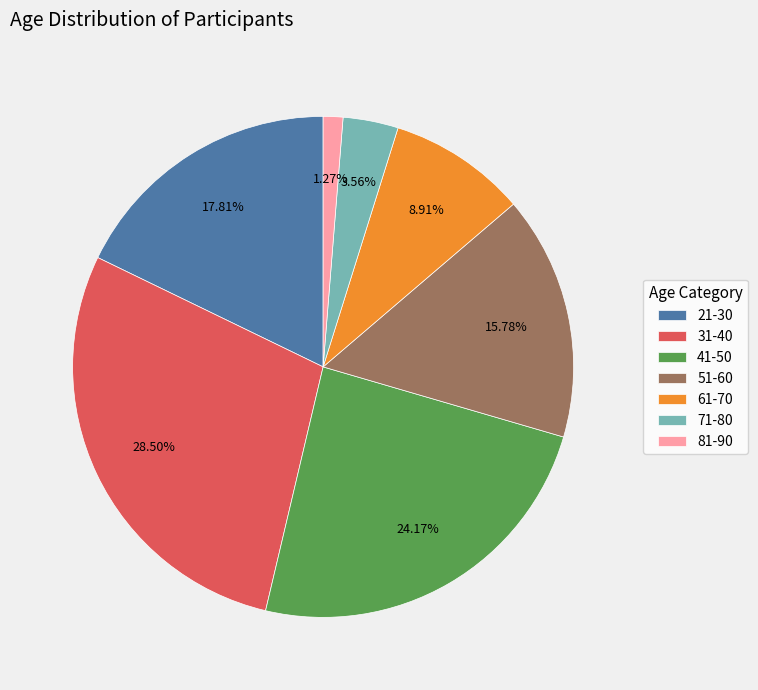

The 21-30 slice represents 18% of the pie. True or false?

True